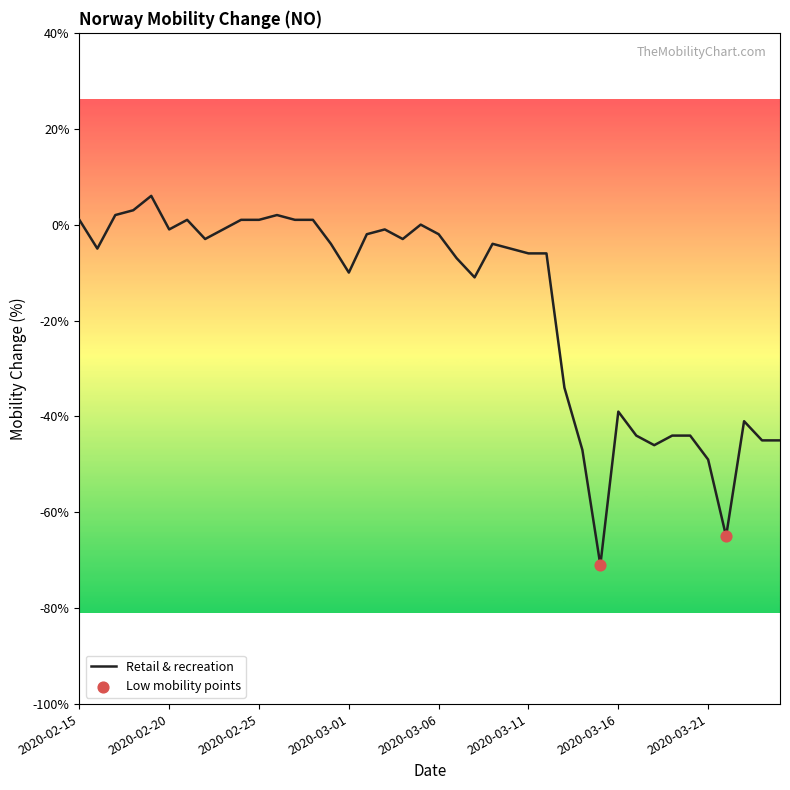

What is the difference between the maximum and minimum values?

77